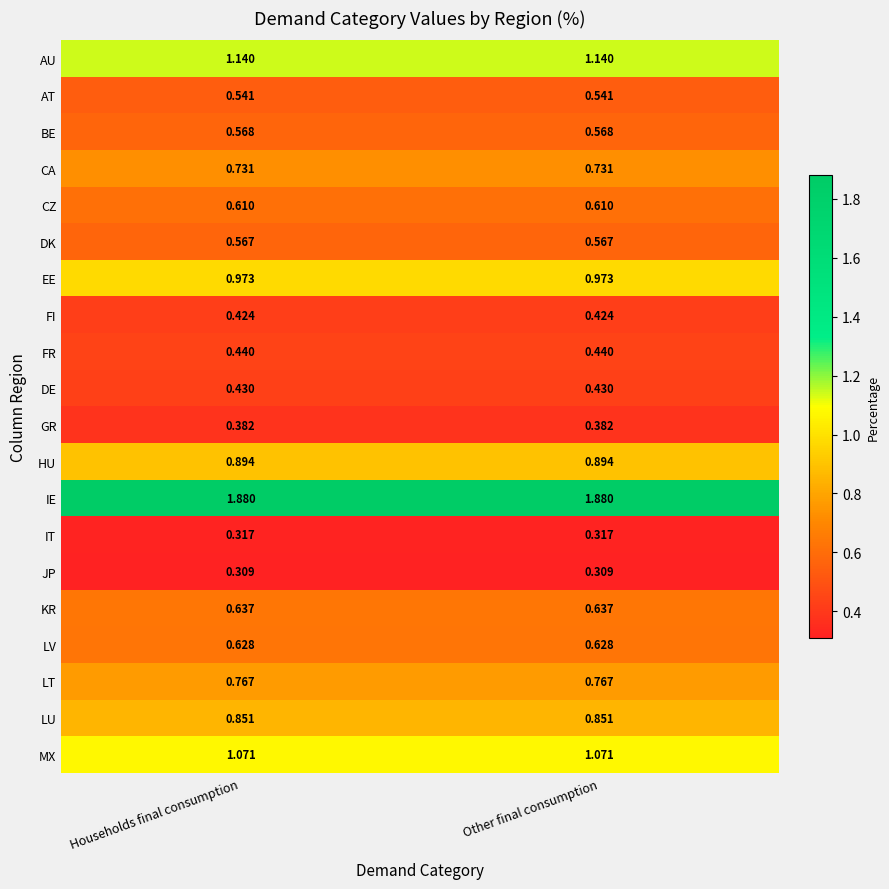

Rank the series by their maximum value, from highest to lowest.

IE, AU, MX, EE, HU, LU, LT, CA, KR, LV, CZ, BE, DK, AT, FR, DE, FI, GR, IT, JP